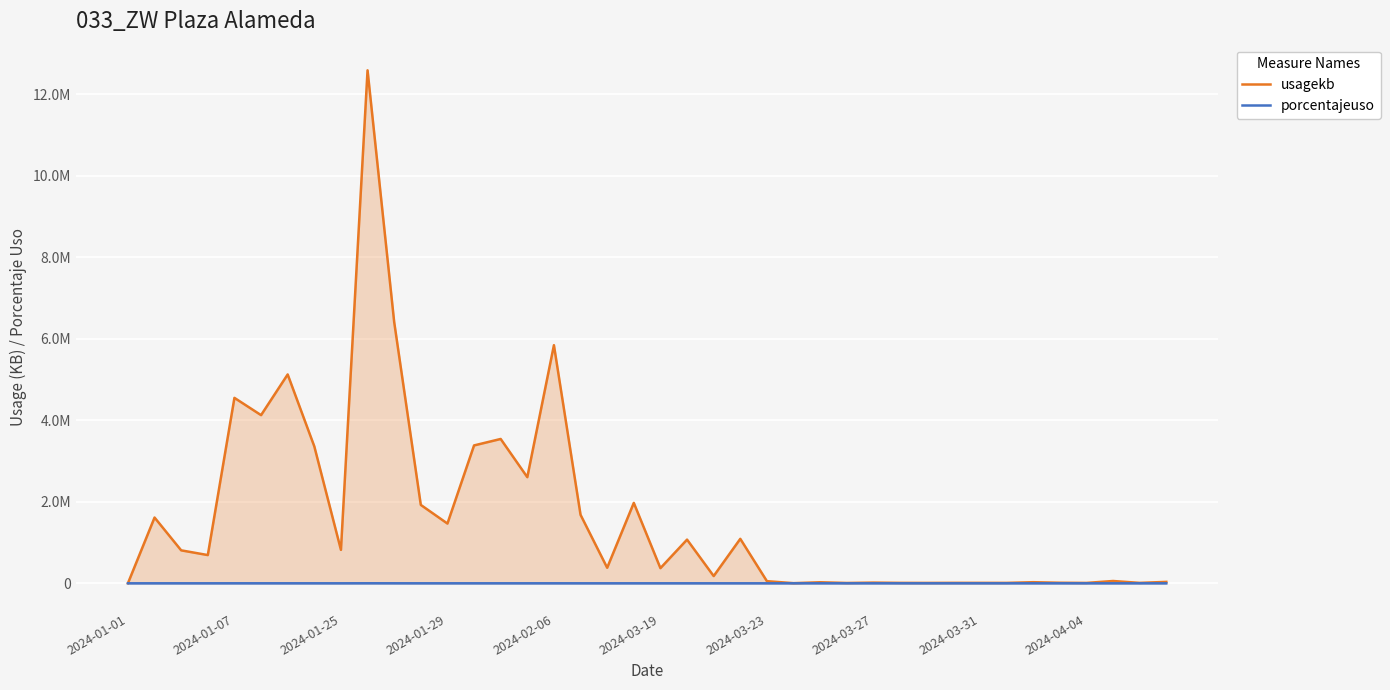

True or false: usagekb and porcentajeuso intersect in this chart.

False